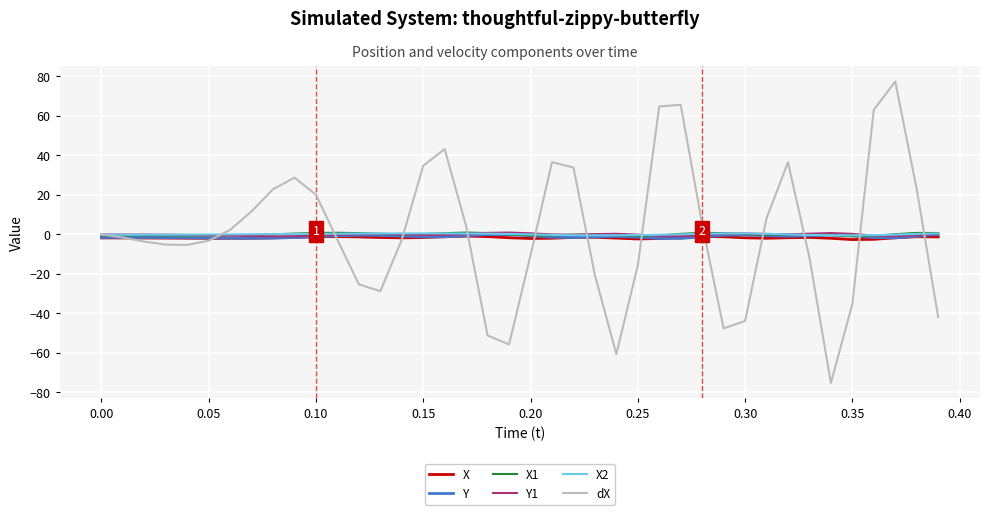

How many negative values does the dX series have?

21